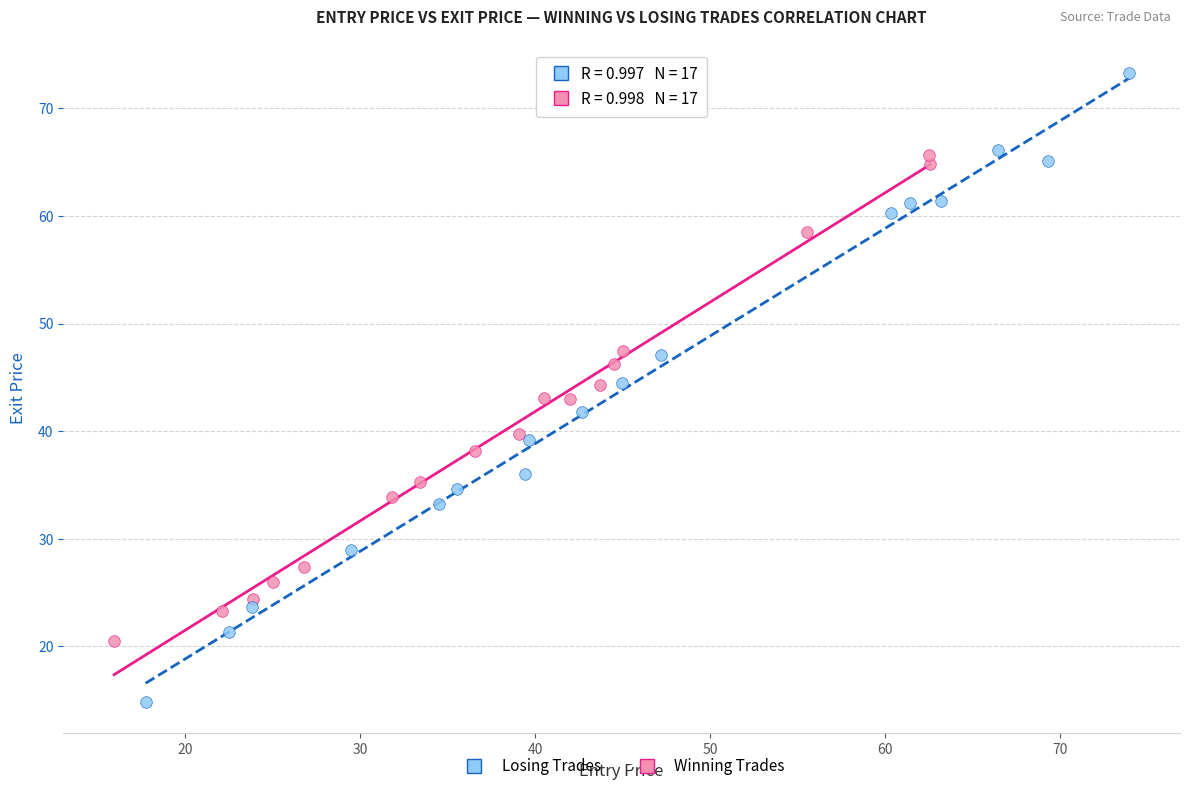

Which series reaches the maximum Y coordinate?

Losing Trades